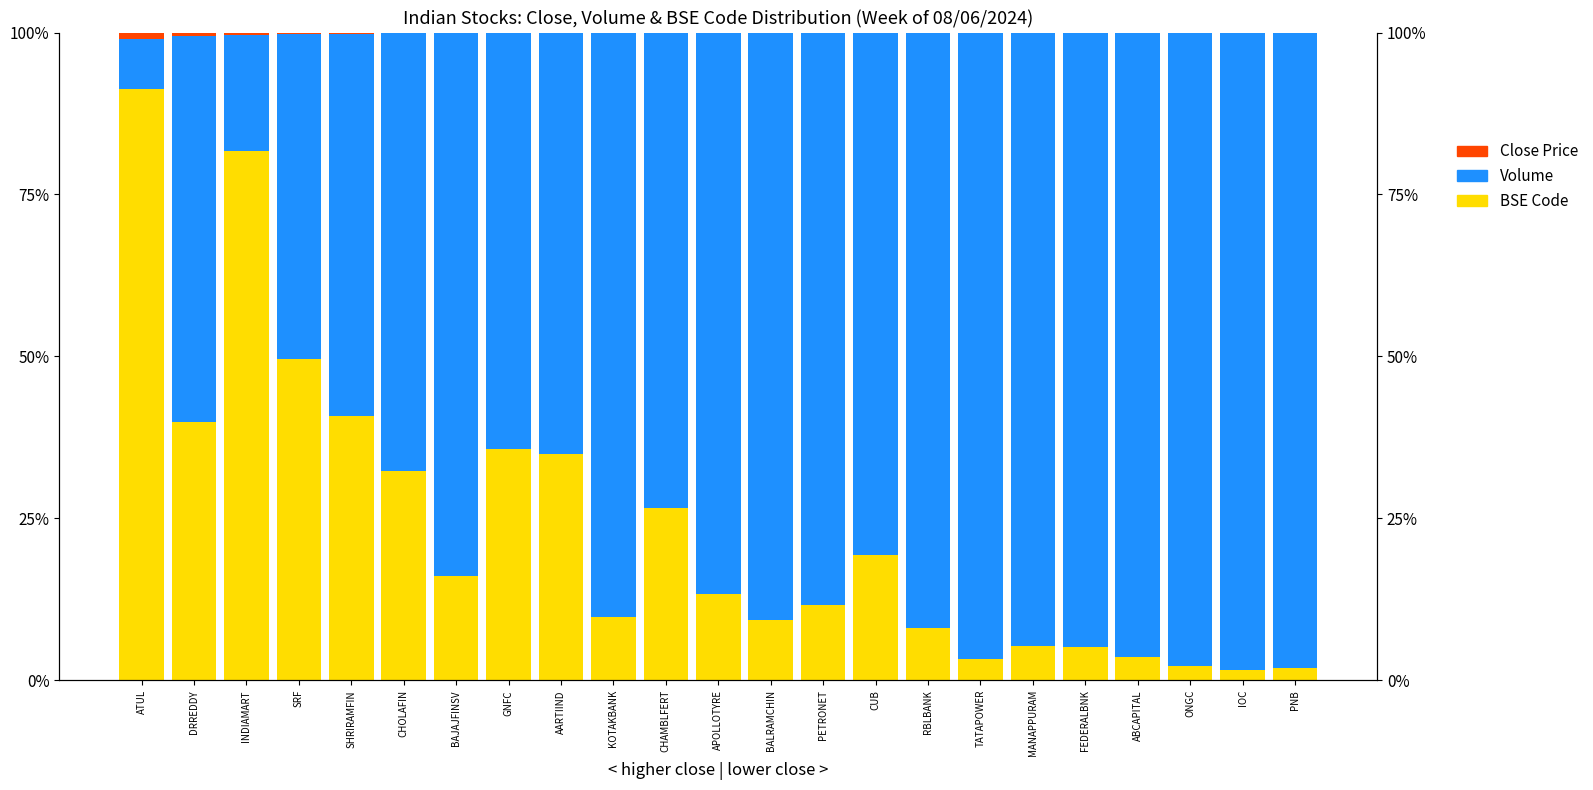

Is it true that Volume equals 40.6 at SHRIRAMFIN?

False